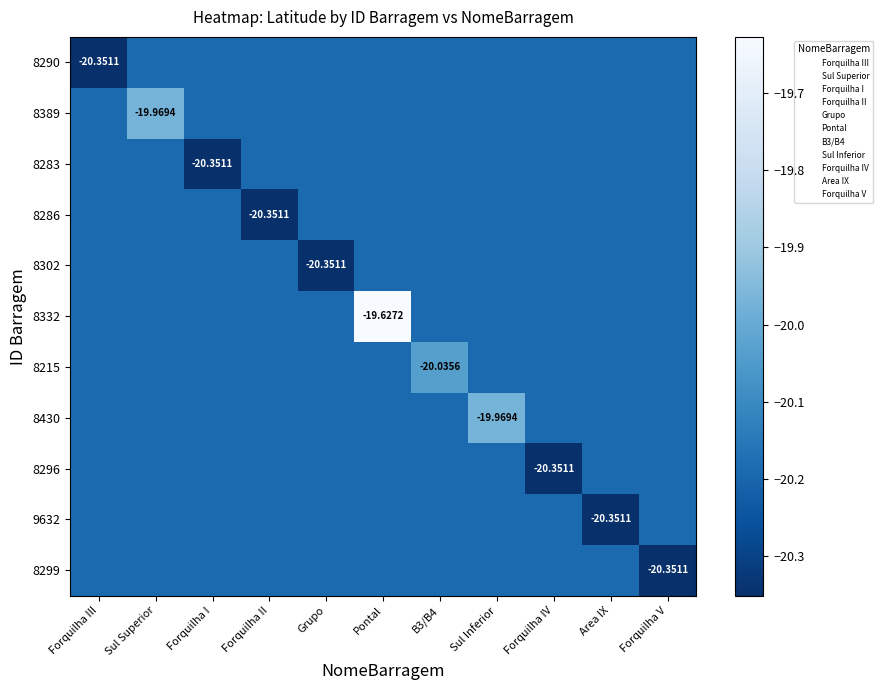

Is it true that 8296 equals -20.2 at Forquilha III?

True